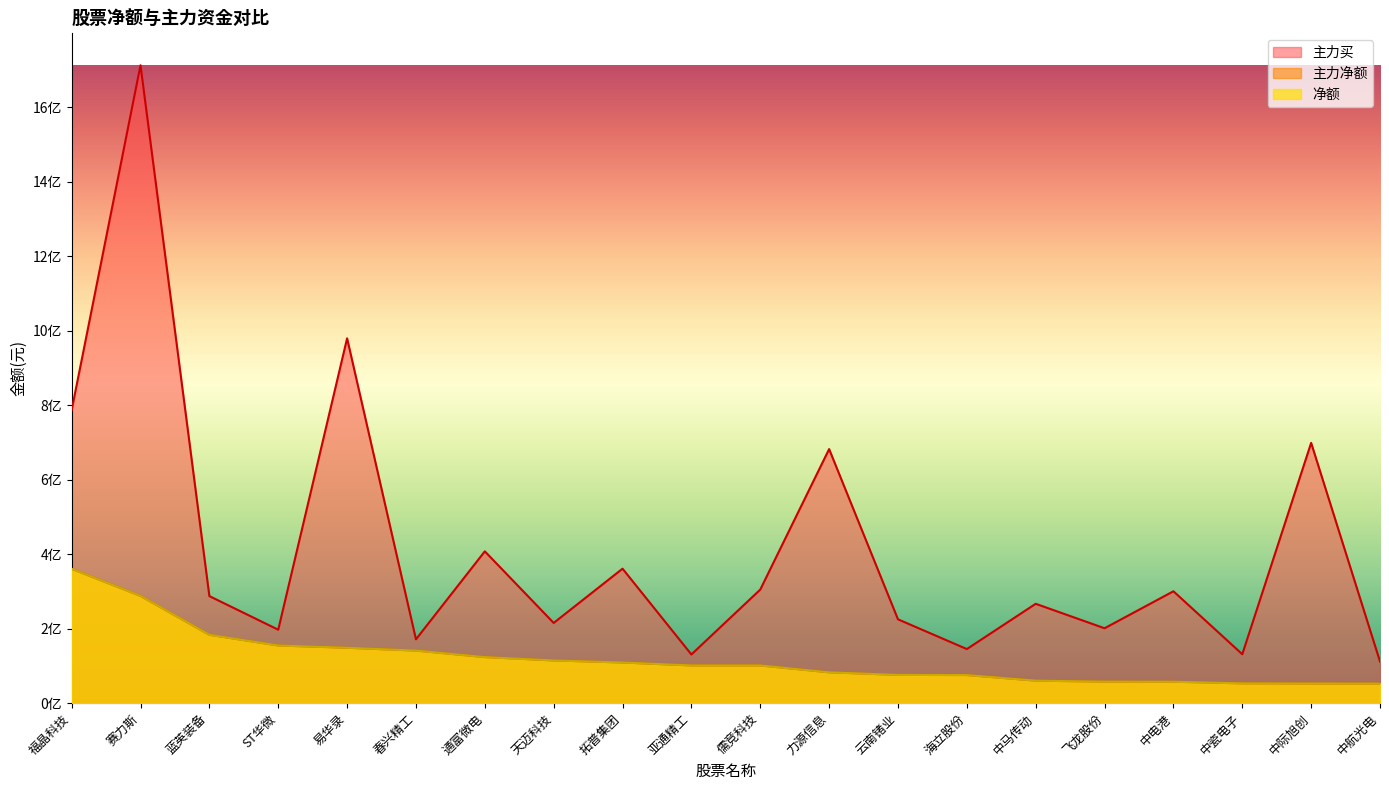

True or false: 主力买 and 主力净额 intersect in this chart.

False